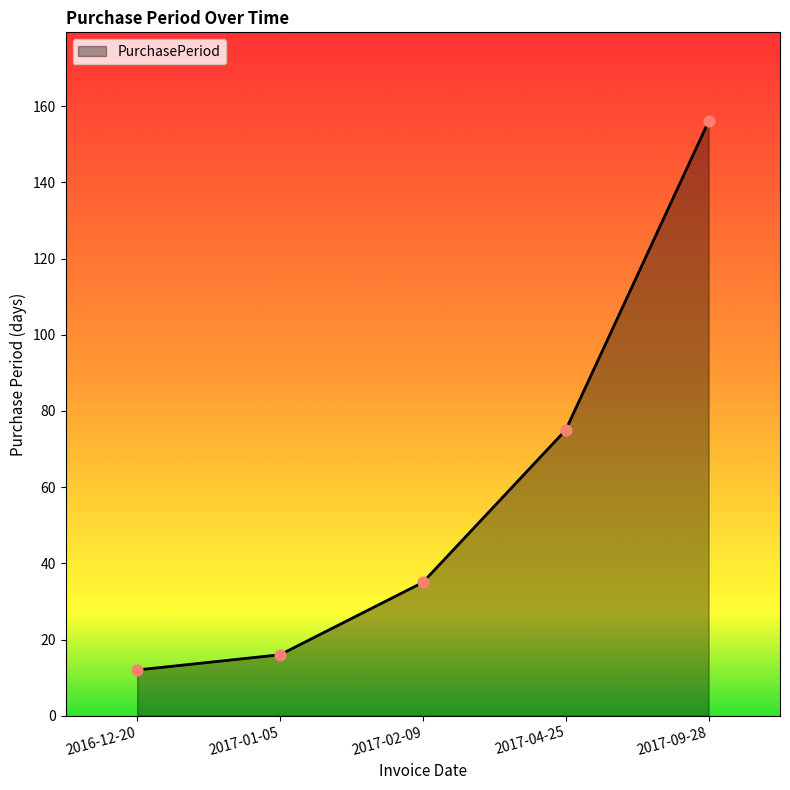

What is the change in value from 2017-02-09 to 2017-09-28?

+121